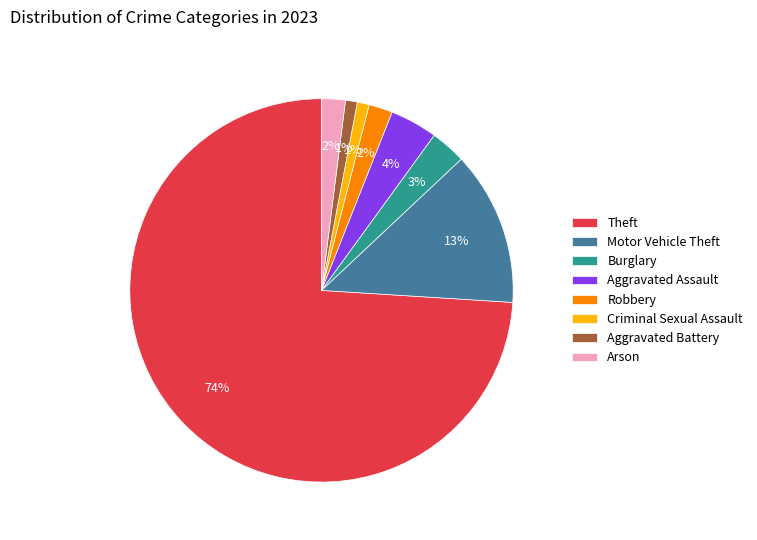

To the nearest percent, what is the combined percentage of Aggravated Assault and Motor Vehicle Theft?

17%